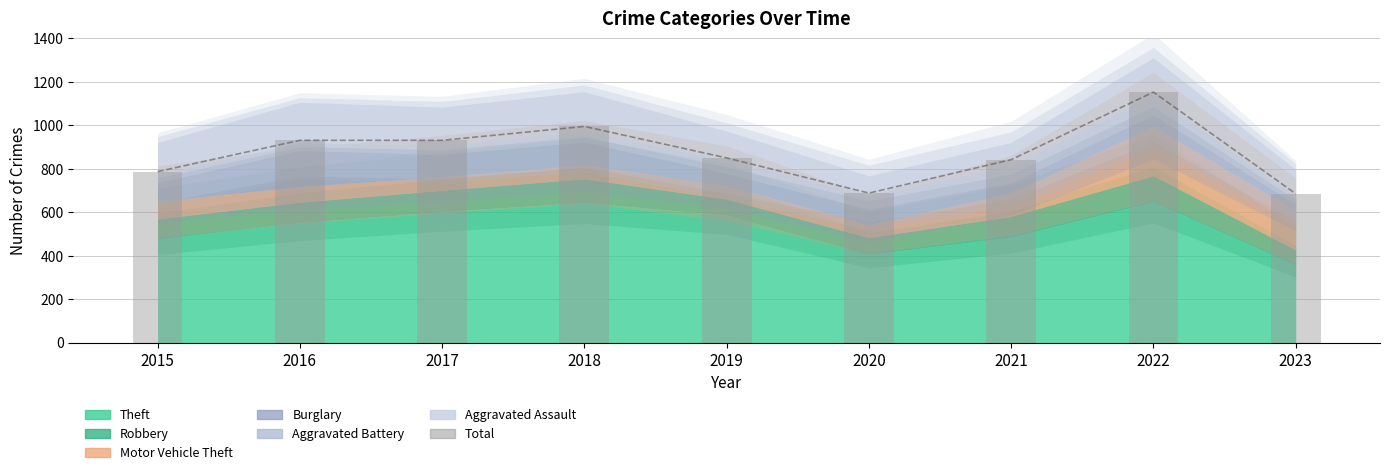

What is the difference between the values at 2019 and 2018?

145